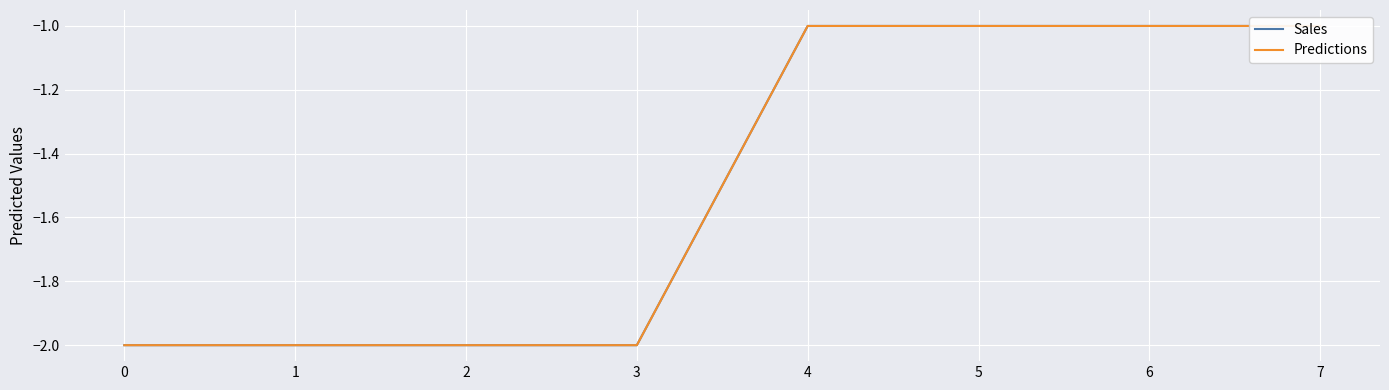

What is the difference between the maximum and minimum values in the Predictions series?

1